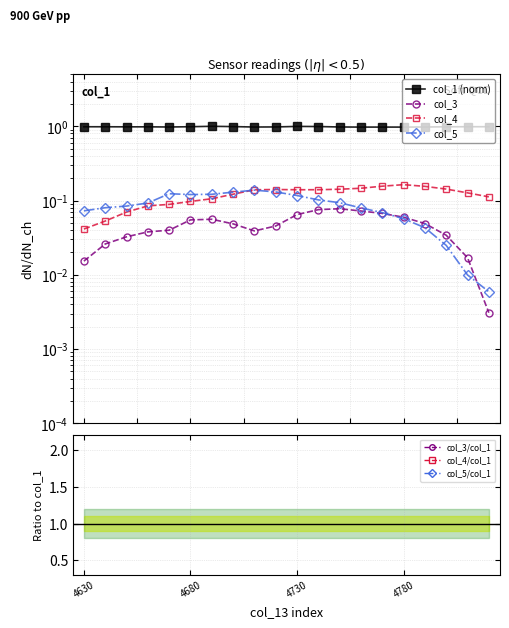

What is the difference between the maximum and minimum values in the col_4 series?

0.1